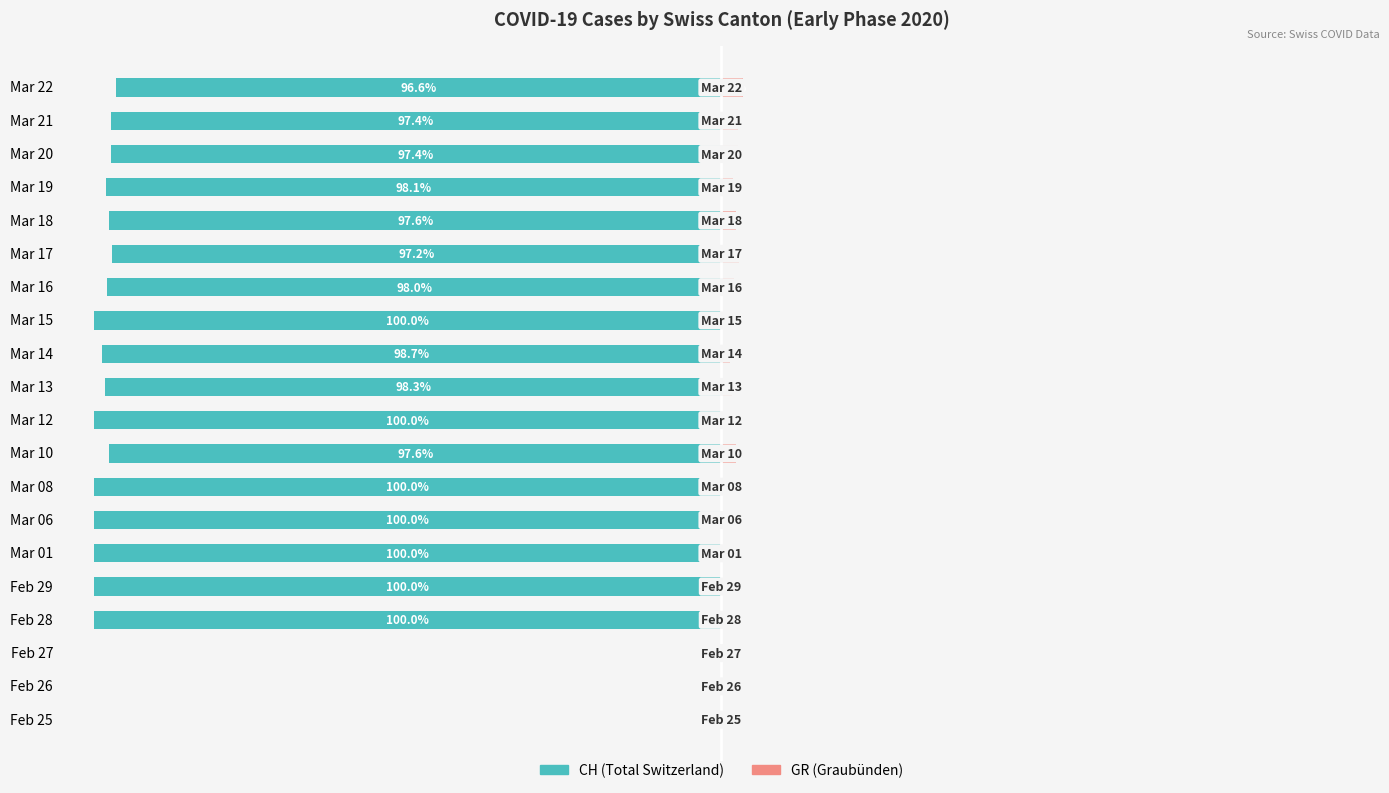

At Feb 26, list the series in order from largest to smallest.

CH (Total Switzerland), GR (Graubünden)